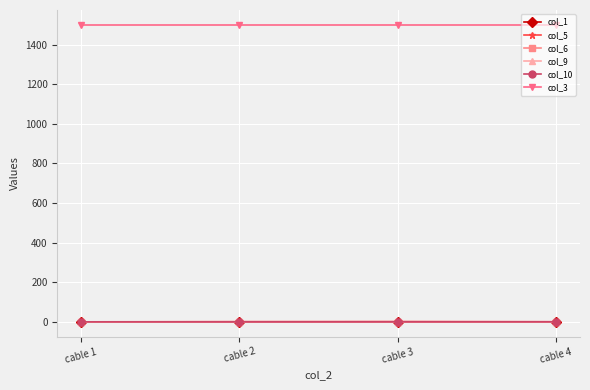

The value of col_10 at cable 4 is 0.1. True or false?

True